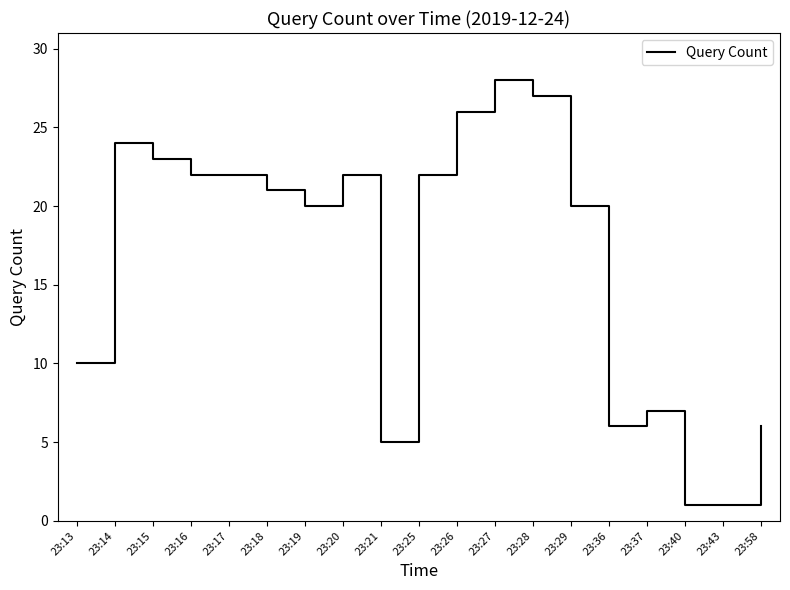

Which category has the highest value across all series?

23:27